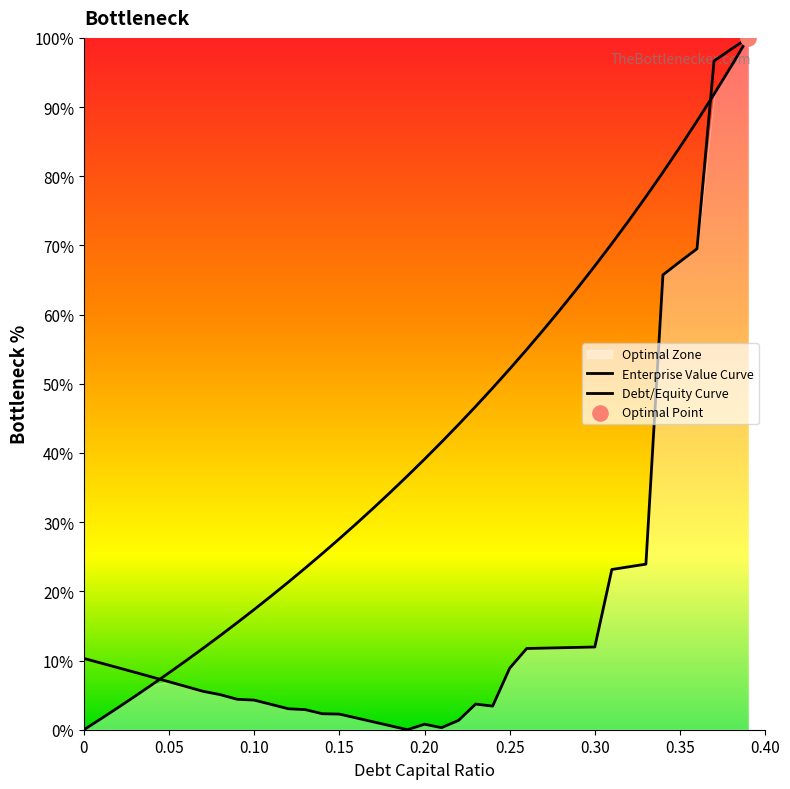

At how many categories does at least one series exceed 37?

20